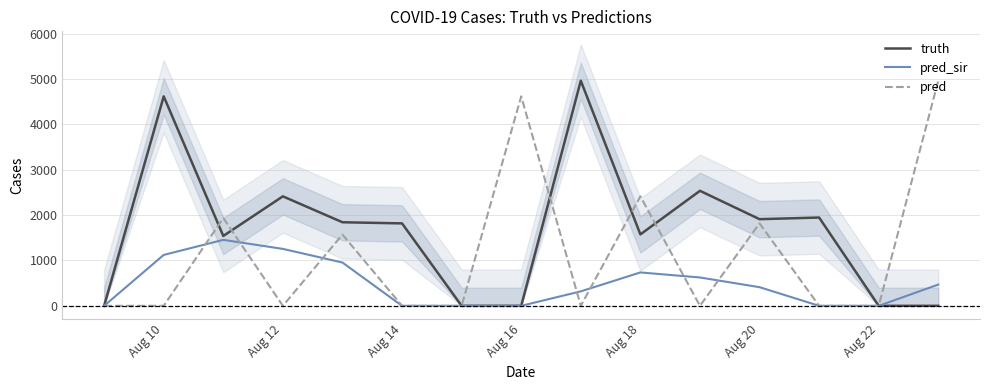

Is the value of truth at Aug 12 greater than the value of pred_sir at Aug 22?

Yes